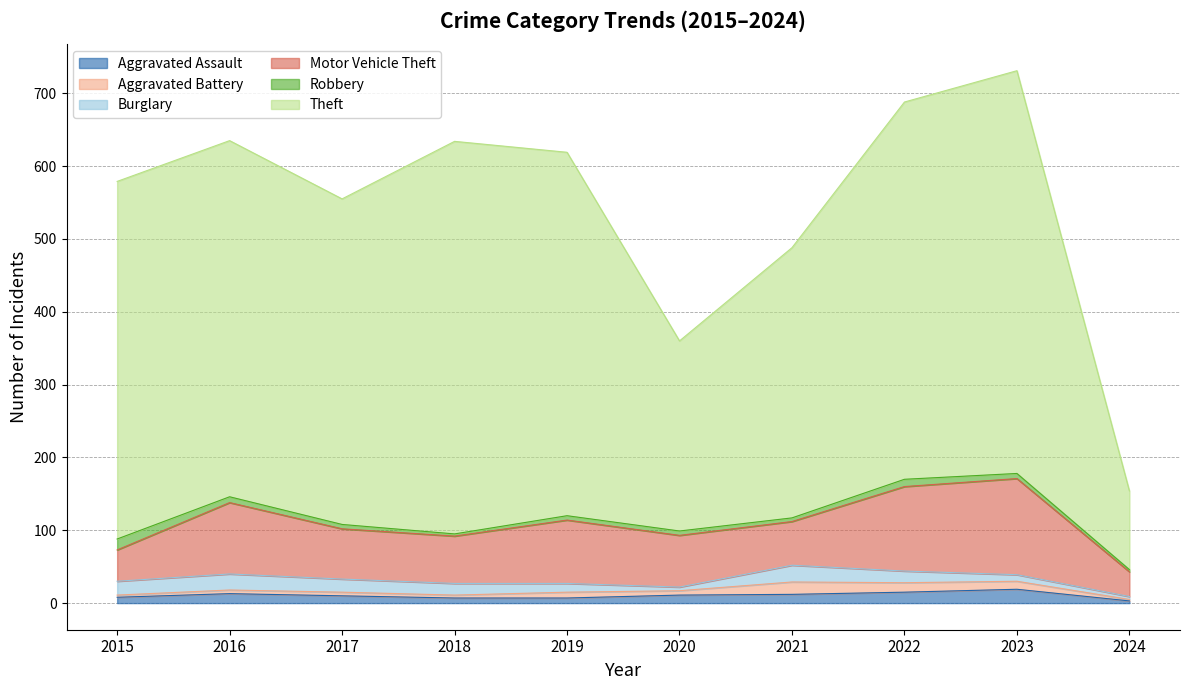

Which has a higher value, 2020 or 2021?

2021